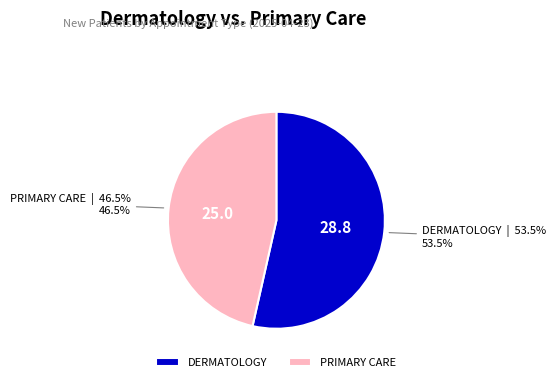

Approximately how many times larger is the value at PRIMARY CARE compared to DERMATOLOGY?

0.9